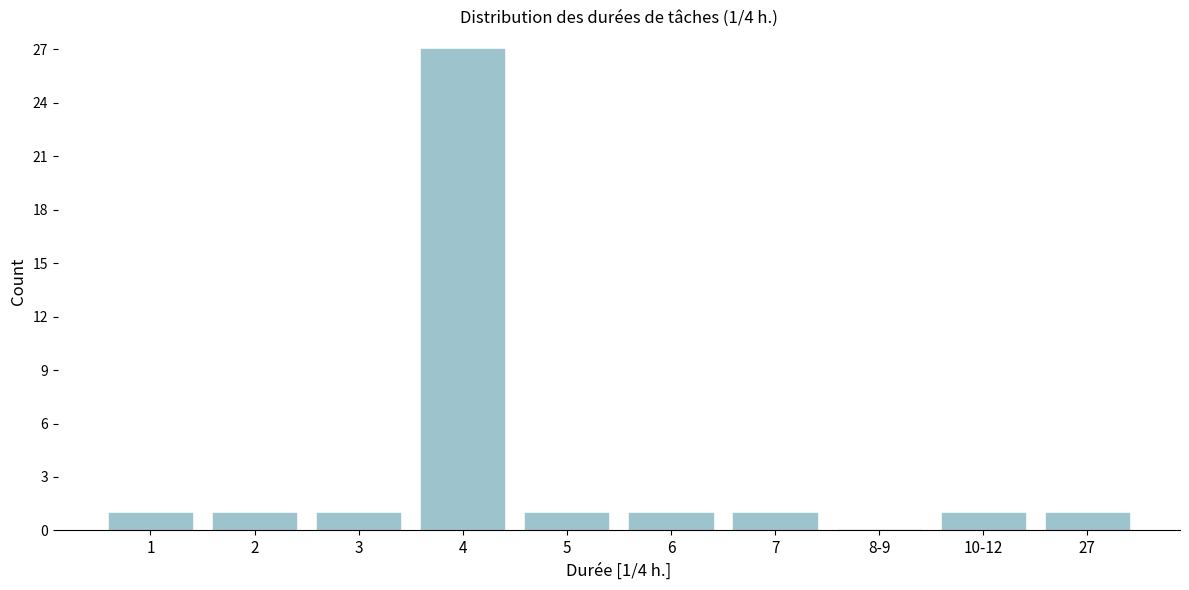

Reading left to right, transcribe all the data shown in this chart.

1=1	2=1	3=1	4=27	5=1	6=1	7=1	8-9=0	10-12=1	27=1